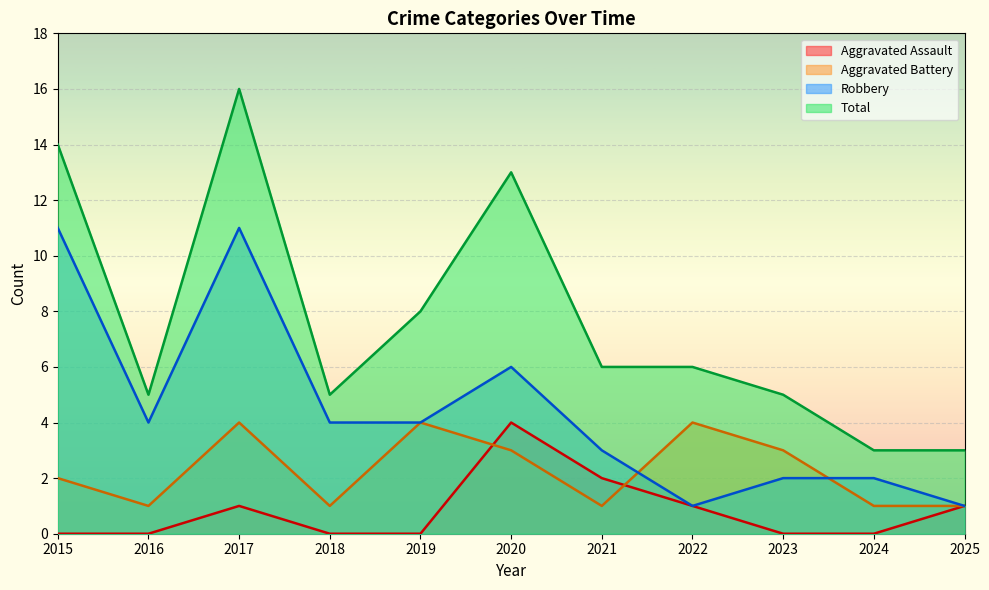

Where is the first local maximum for Aggravated Assault?

2017